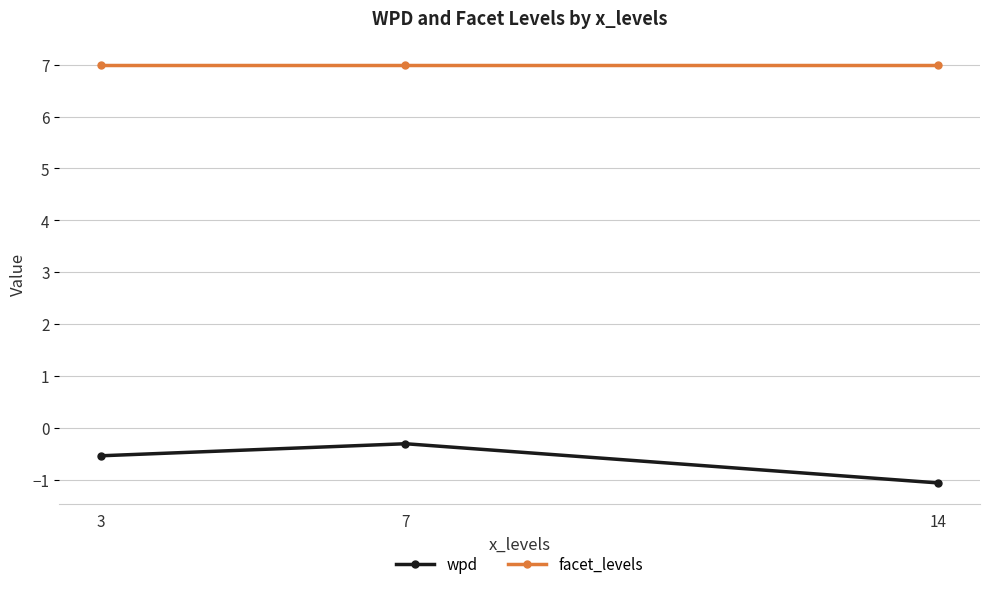

What is the value of the wpd point at the 2nd from the left?

-0.3